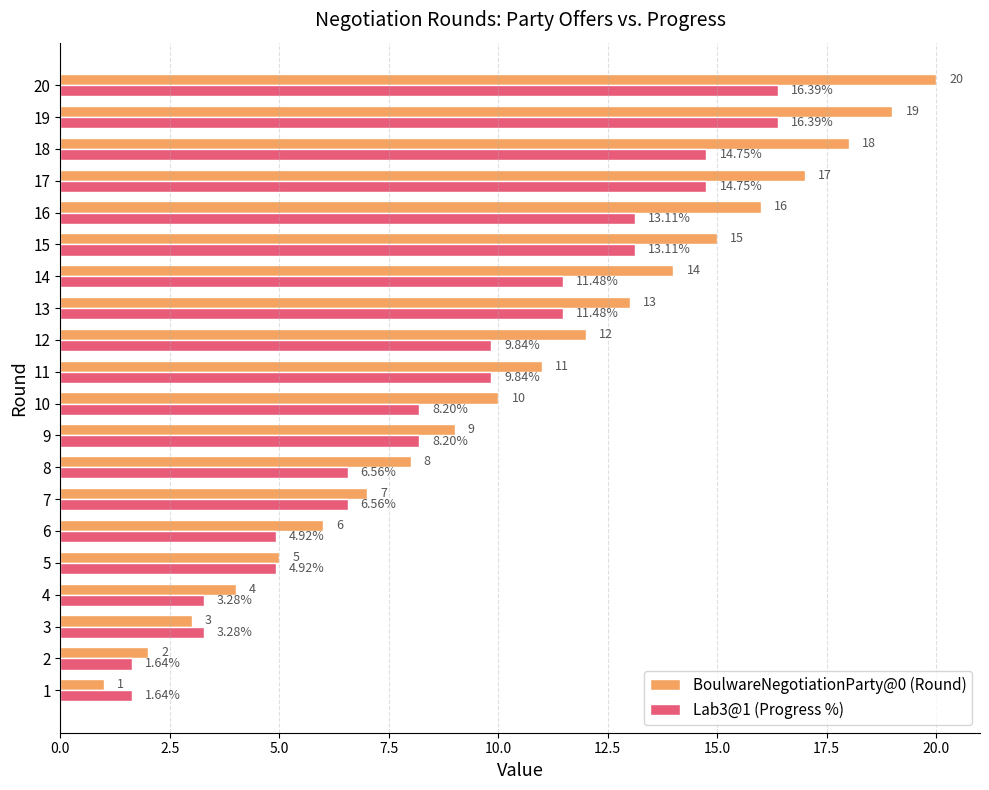

What is the difference between the maximum and minimum values in the BoulwareNegotiationParty@0 (Round) series?

19.0